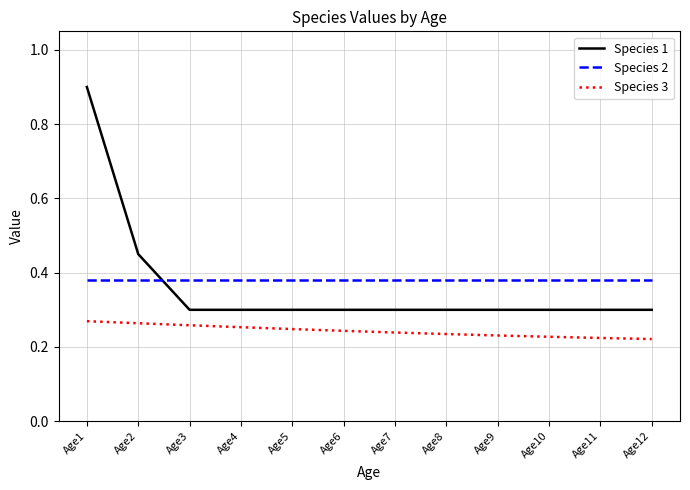

Which series has the largest total across all categories?

Species 2